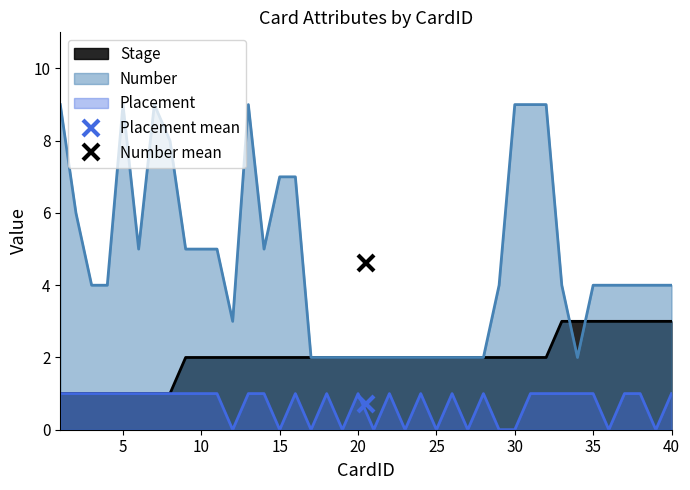

At which label does Placement reach its peak?

1